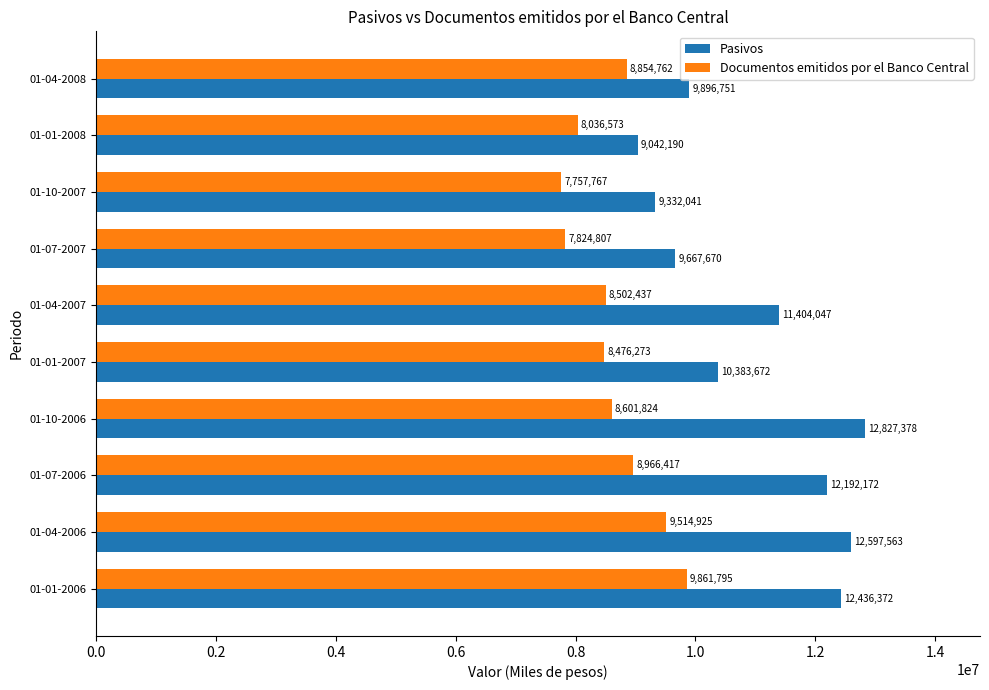

What is the highest value of the Documentos emitidos por el Banco Central series?

9861795